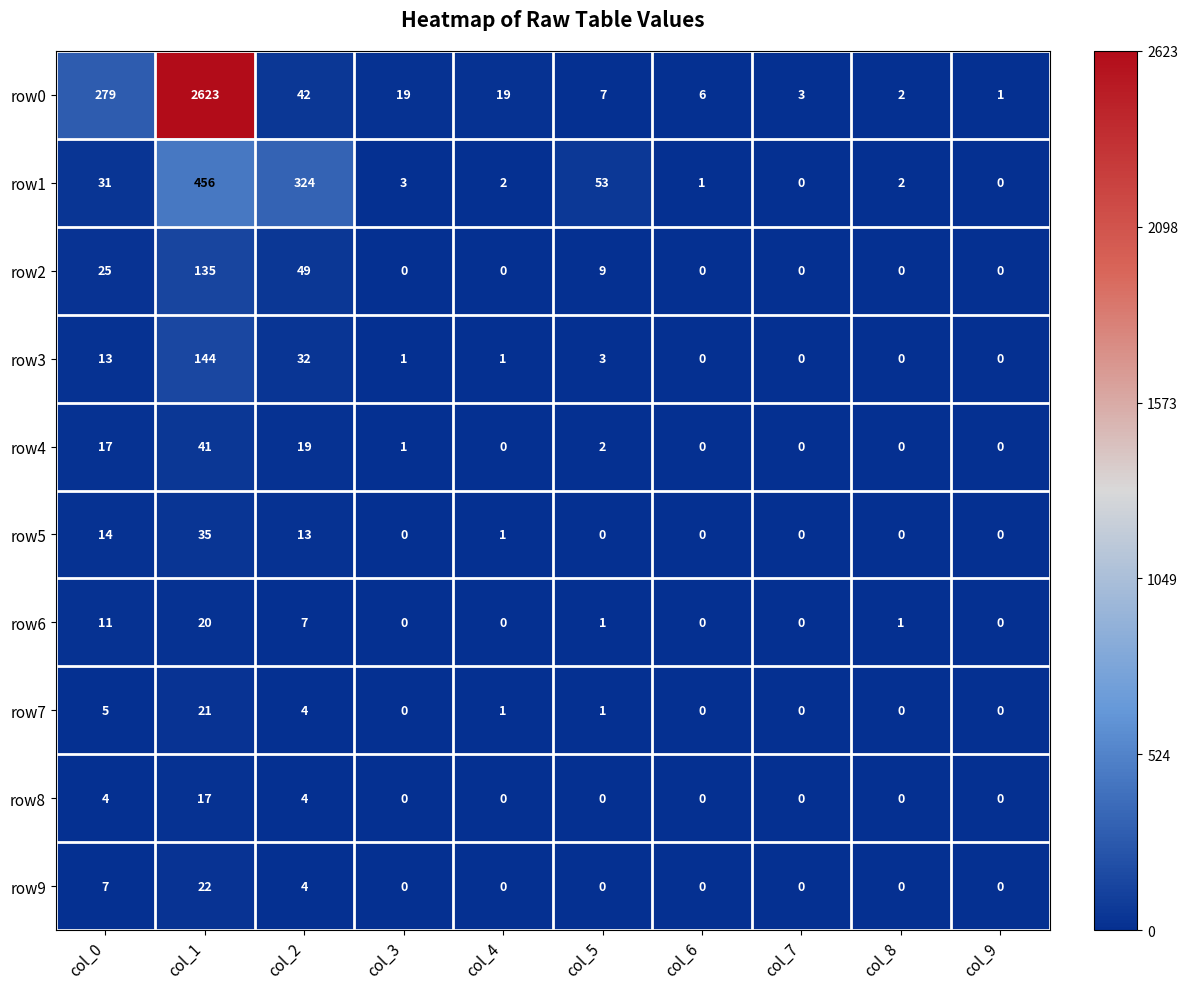

Rank the series at col_1 from highest to lowest value.

row0, row1, row3, row2, row4, row5, row9, row7, row6, row8